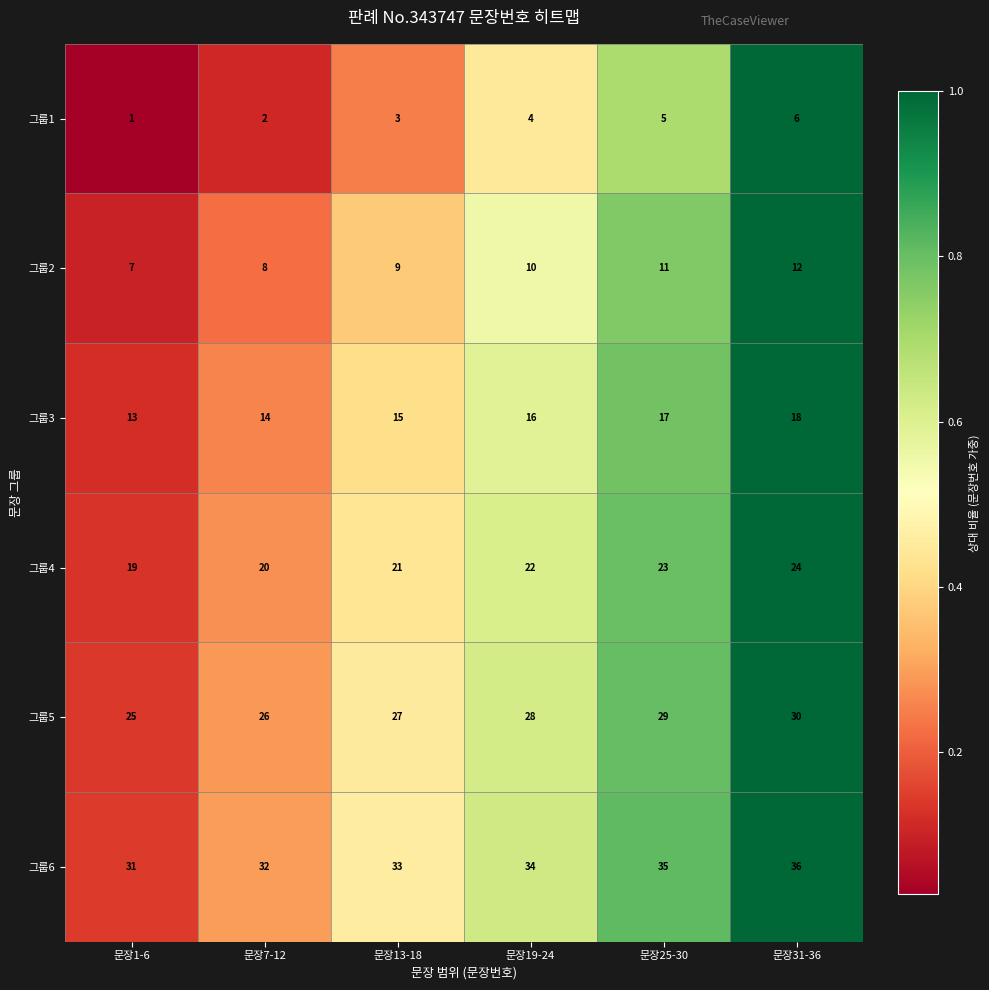

Rank the series by their maximum value, from highest to lowest.

그룹6, 그룹5, 그룹4, 그룹3, 그룹2, 그룹1